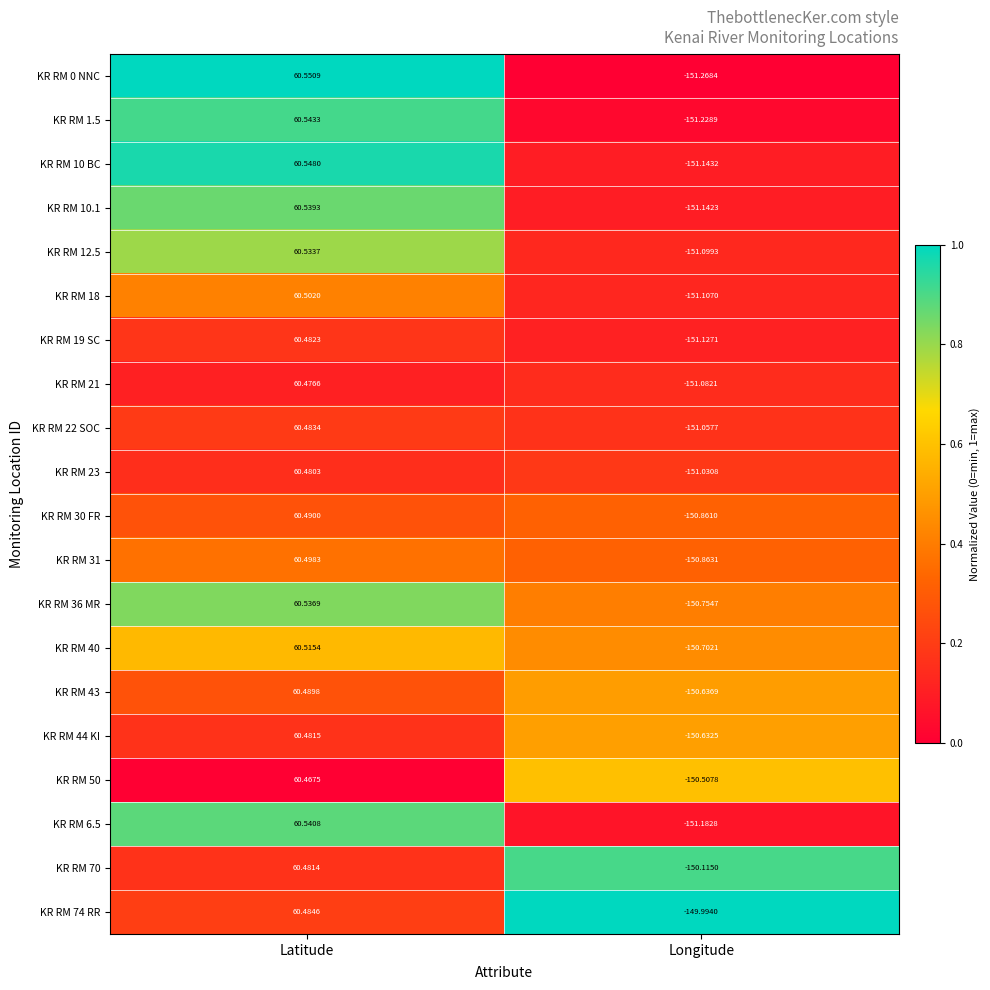

Which category has the highest value across all series?

Latitude